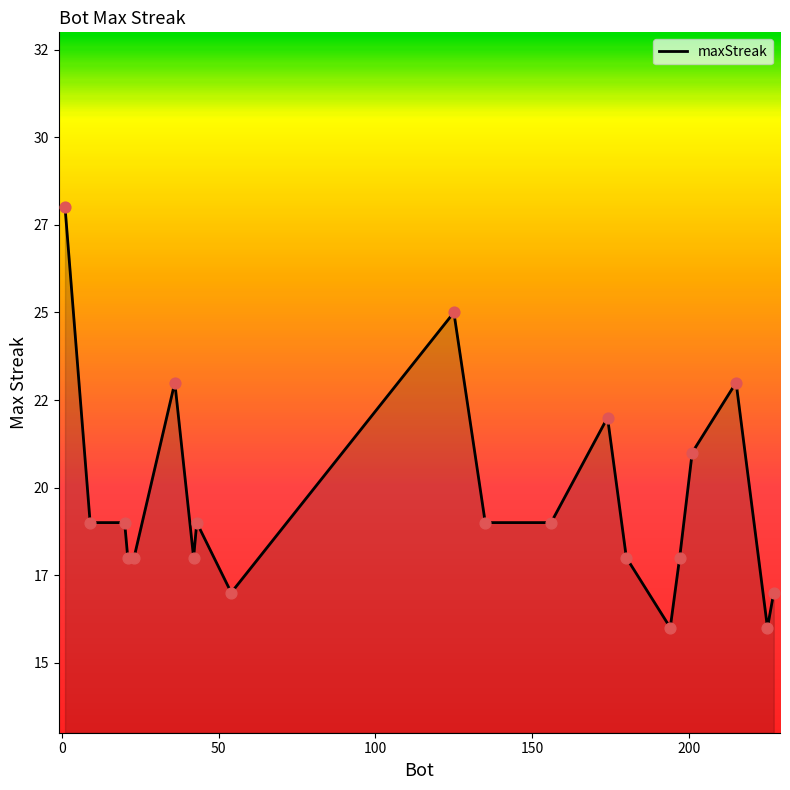

Is this an area chart (filled region under the line)?

Yes